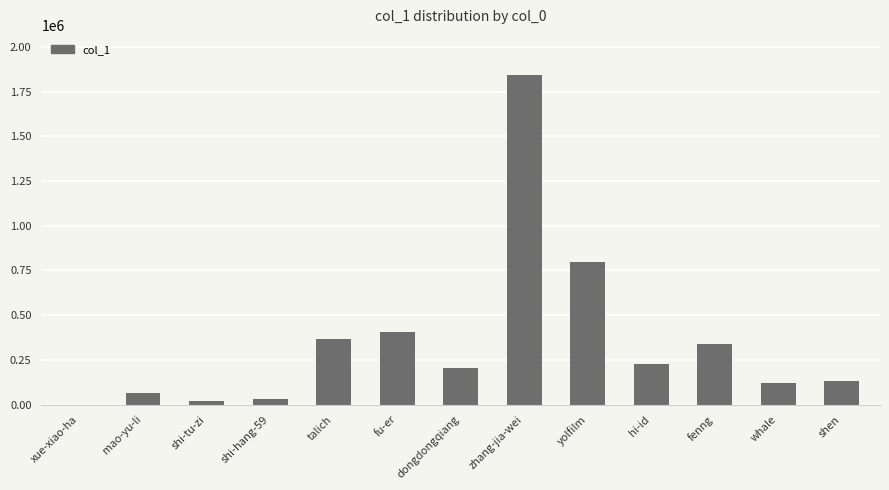

Reading left to right, transcribe all the data shown in this chart.

xue-xiao-ha=21	mao-yu-li=66819	shi-tu-zi=21685	shi-hang-59=34112	talich=367311	fu-er=408162	dongdongqiang=207078	zhang-jia-wei=1845367	yolfilm=799940	hi-id=226548	fenng=338198	whale=122774	shen=134183